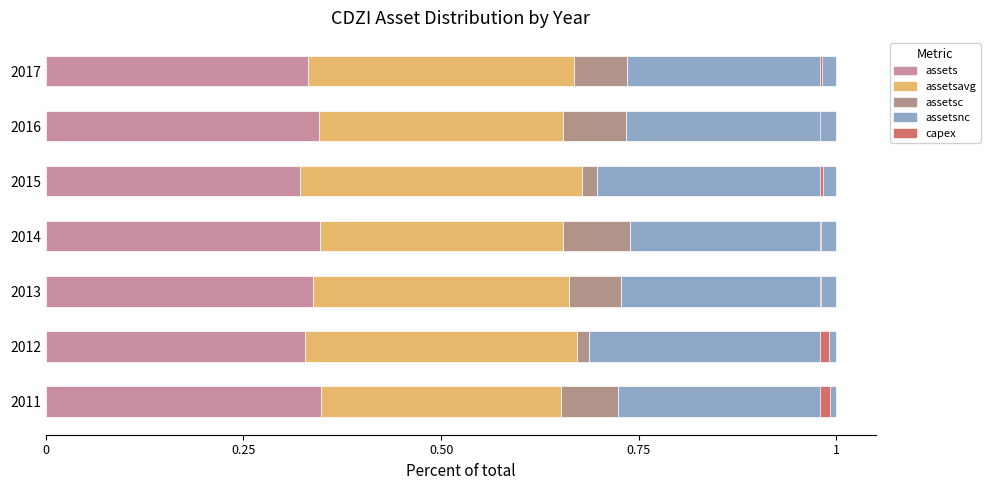

Which series has the widest spread of values?

assetsc